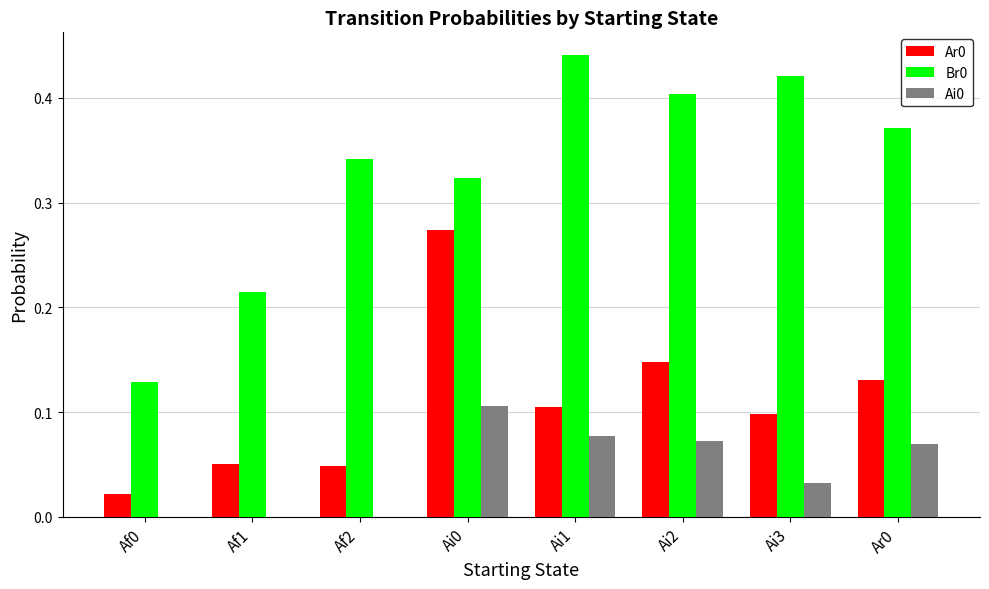

At which category does the chart reach its peak across all series?

Ai1